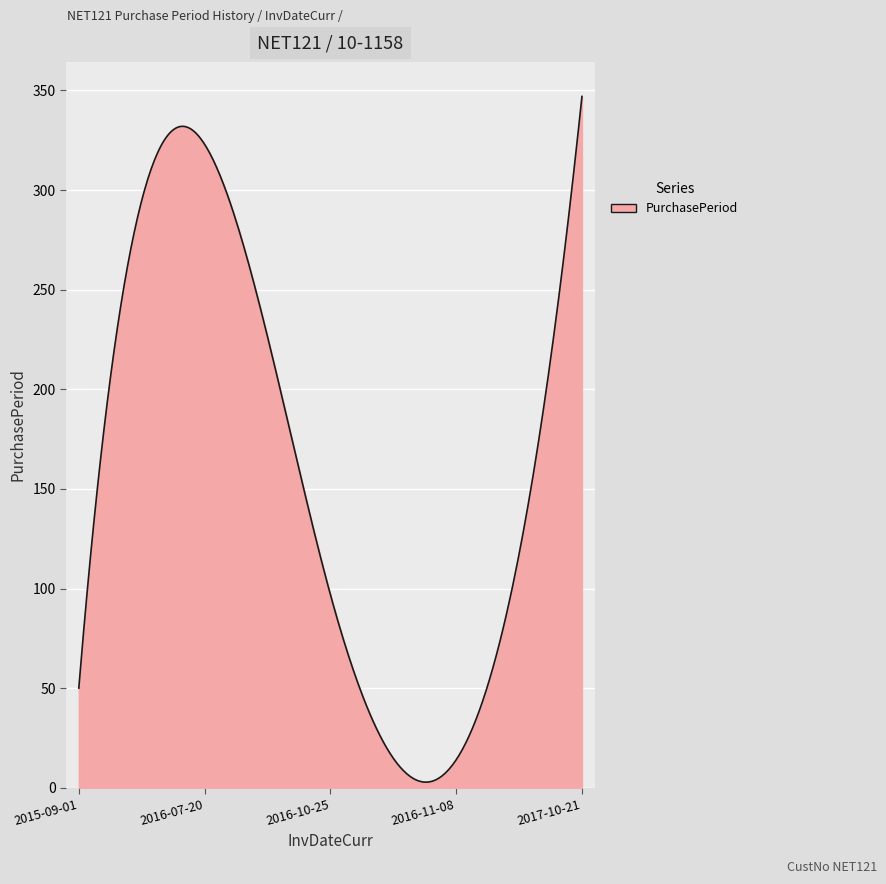

How many lines are shown in the chart?

1